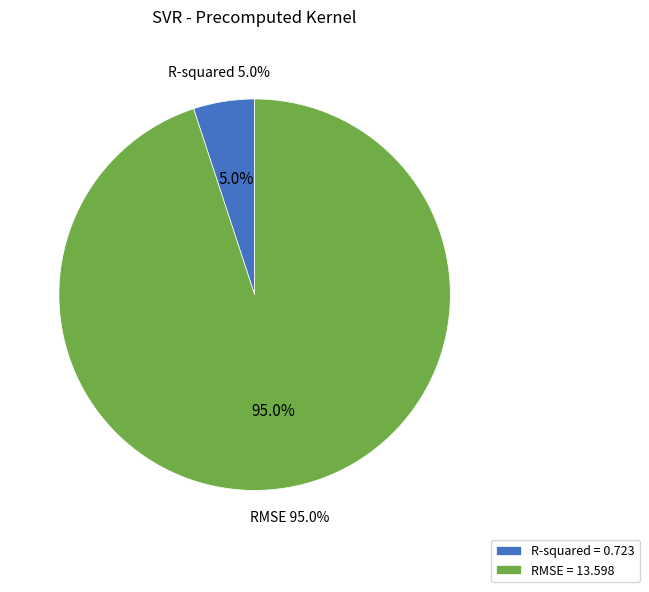

What percentage is the RMSE slice, to the nearest percent?

95%